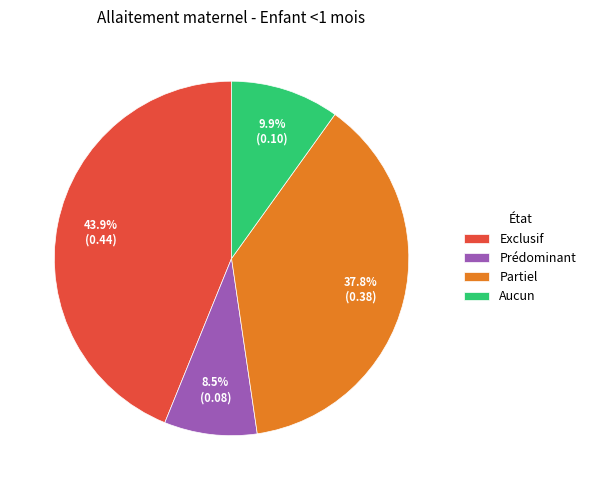

True or false: Exclusif accounts for 52% of the total.

False